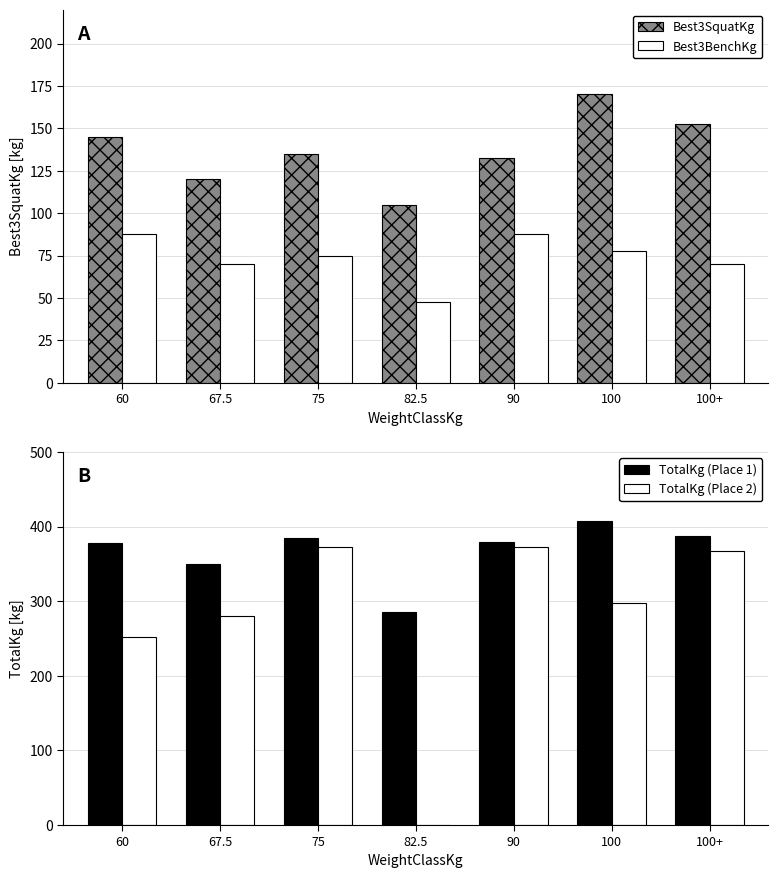

Is it true that TotalKg (Place 1) equals 500.7 at 82.5?

False